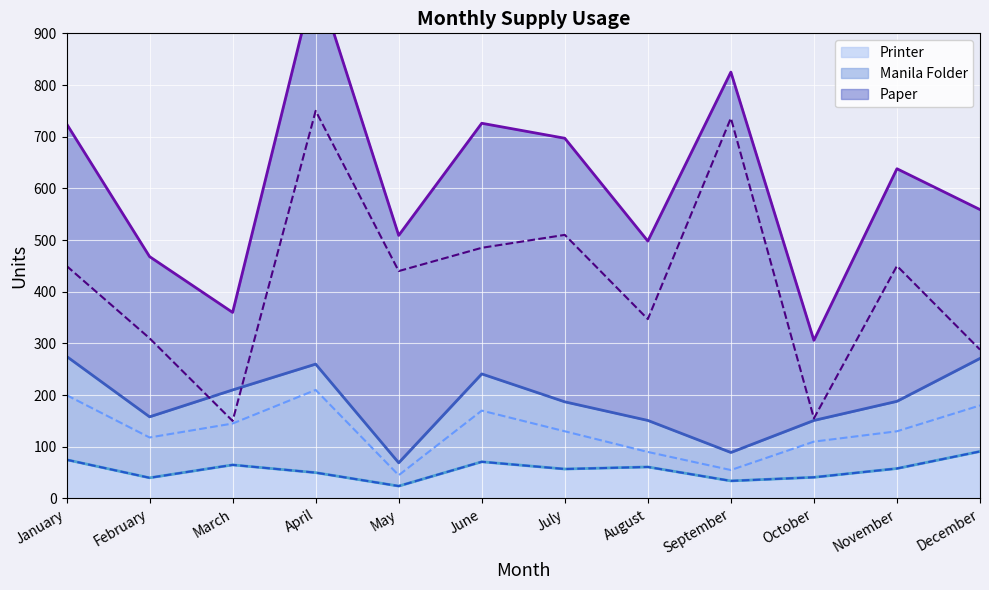

The value of Paper at August is 124. True or false?

False